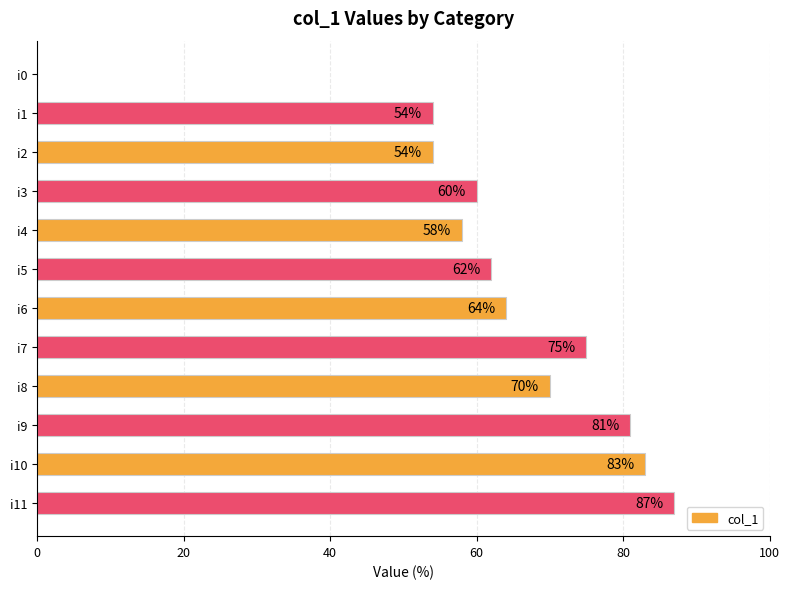

What is the sum of all values?

748